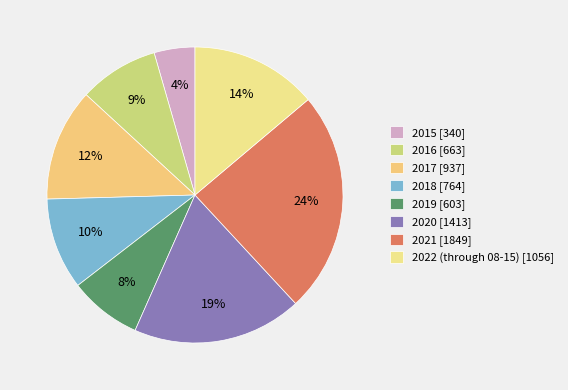

Is there any slice that represents more than half of the pie?

No